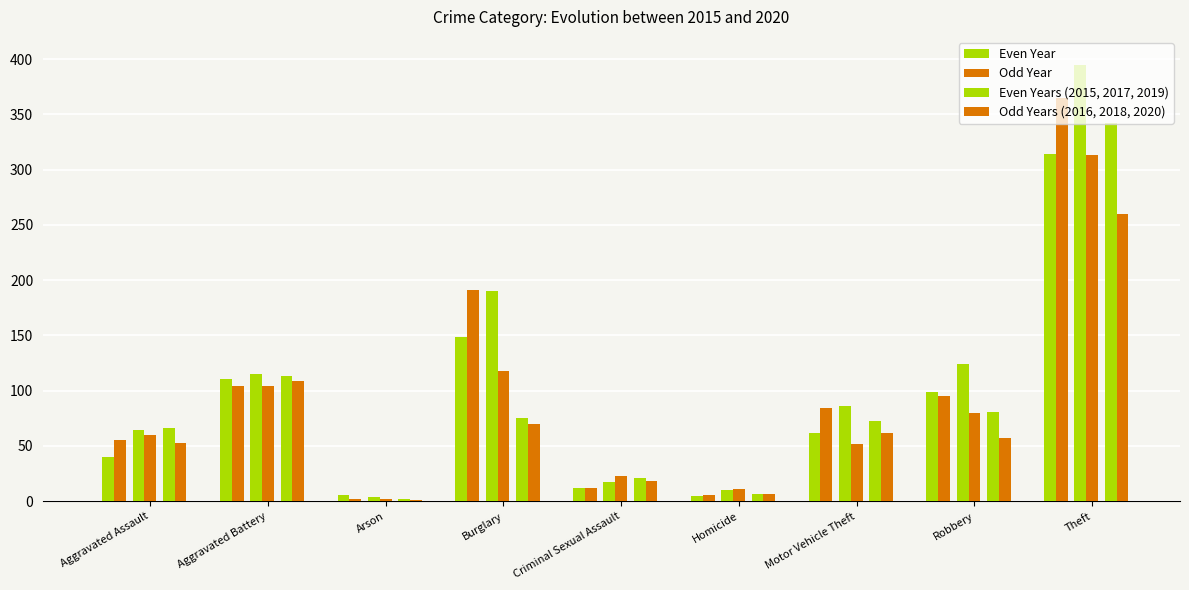

Count the number of categories in the chart.

9